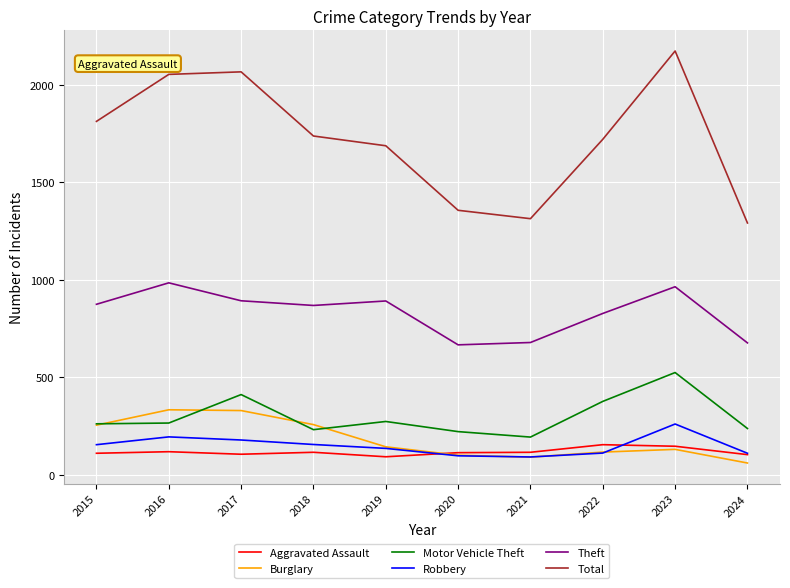

At 2018, list the series in order from largest to smallest.

Total, Theft, Burglary, Motor Vehicle Theft, Robbery, Aggravated Assault